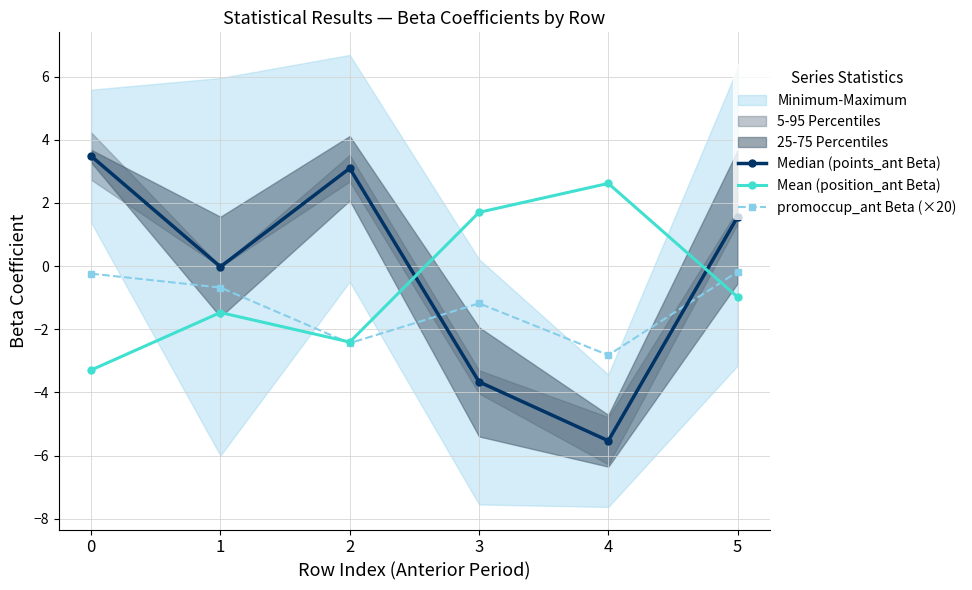

In promoccup_ant Beta (×20), how many points are lower than both neighbors (excluding endpoints)?

2